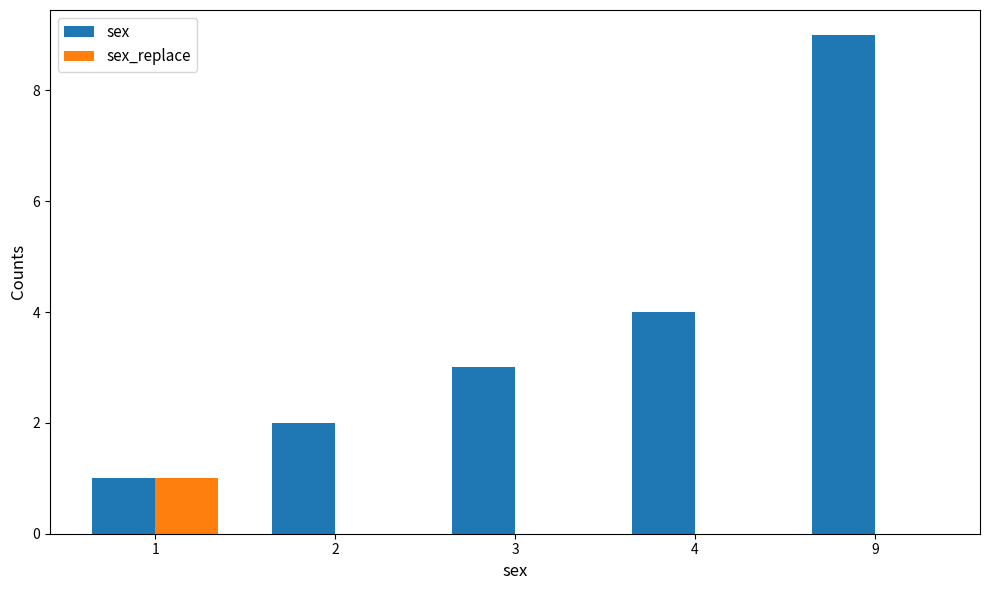

True or false: sex has a value of 9 at 9.

True